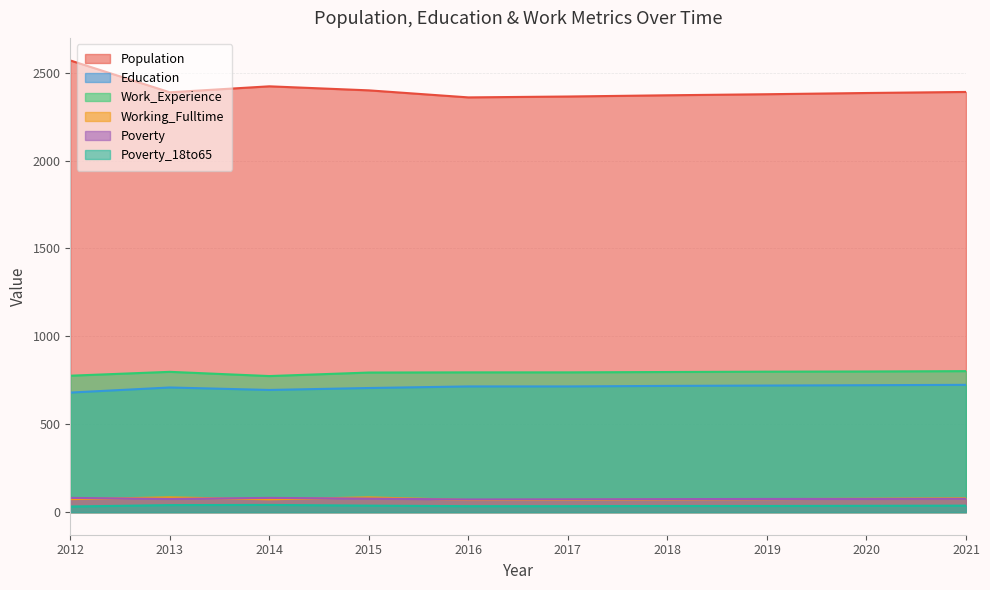

How many data points in Poverty are less than 75?

3